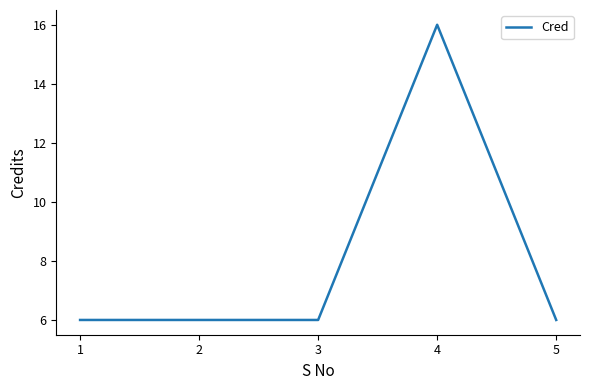

The chart shows a value of 10 at 3. True or false?

False